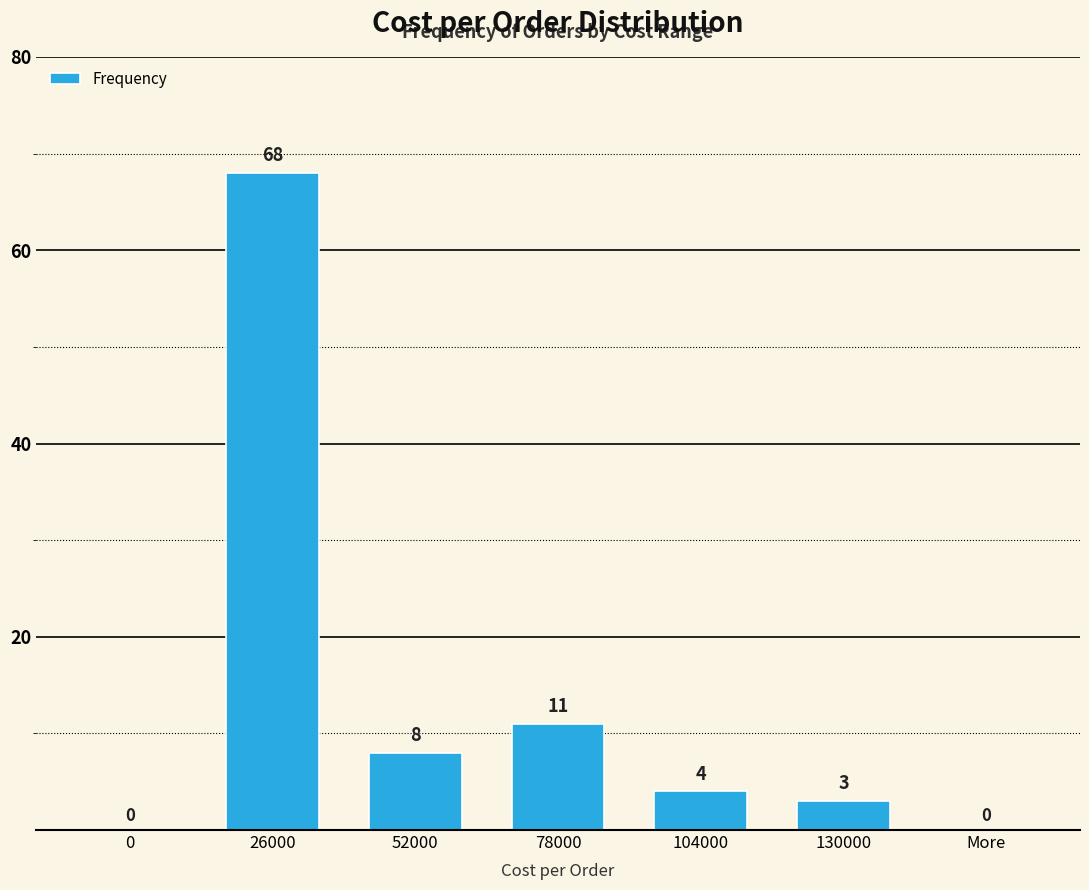

Reading left to right, what are all the values shown in this chart?

0	68	8	11	4	3	0